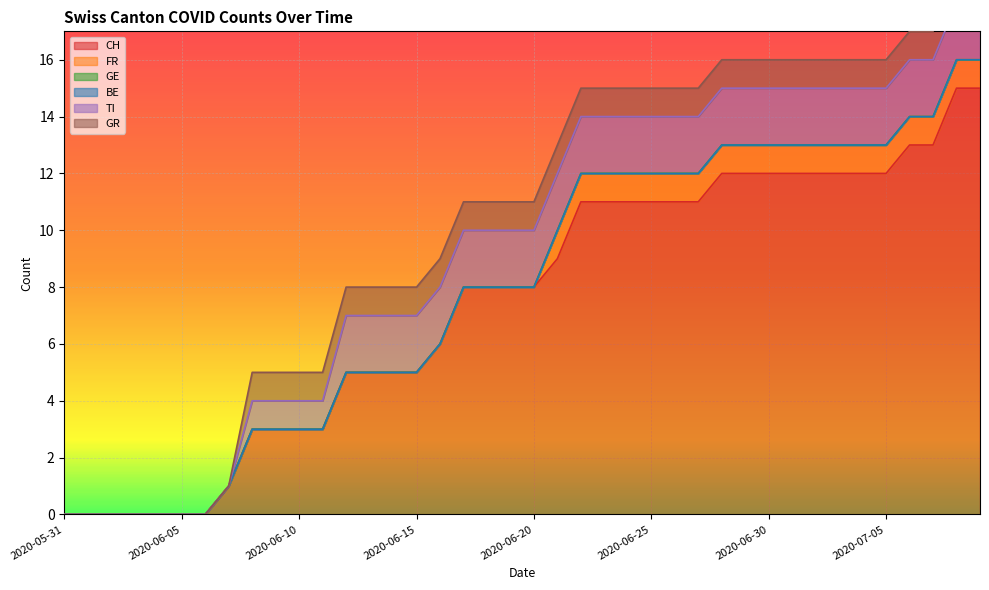

Reading left to right, transcribe all the data shown in this chart.

CH: 2020-05-31=0	2020-06-01=0	2020-06-02=0	2020-06-03=0	2020-06-04=0	2020-06-05=0	2020-06-06=0	2020-06-07=1	2020-06-08=3	2020-06-09=3	2020-06-10=3	2020-06-11=3	2020-06-12=5	2020-06-13=5	2020-06-14=5	2020-06-15=5	2020-06-16=6	2020-06-17=8	2020-06-18=8	2020-06-19=8	2020-06-20=8	2020-06-21=9	2020-06-22=11	2020-06-23=11	2020-06-24=11	2020-06-25=11	2020-06-26=11	2020-06-27=11	2020-06-28=12	2020-06-29=12	2020-06-30=12	2020-07-01=12	2020-07-02=12	2020-07-03=12	2020-07-04=12	2020-07-05=12	2020-07-06=13	2020-07-07=13	2020-07-08=15	2020-07-09=15
FR: 2020-05-31=0	2020-06-01=0	2020-06-02=0	2020-06-03=0	2020-06-04=0	2020-06-05=0	2020-06-06=0	2020-06-07=0	2020-06-08=0	2020-06-09=0	2020-06-10=0	2020-06-11=0	2020-06-12=0	2020-06-13=0	2020-06-14=0	2020-06-15=0	2020-06-16=0	2020-06-17=0	2020-06-18=0	2020-06-19=0	2020-06-20=0	2020-06-21=1	2020-06-22=1	2020-06-23=1	2020-06-24=1	2020-06-25=1	2020-06-26=1	2020-06-27=1	2020-06-28=1	2020-06-29=1	2020-06-30=1	2020-07-01=1	2020-07-02=1	2020-07-03=1	2020-07-04=1	2020-07-05=1	2020-07-06=1	2020-07-07=1	2020-07-08=1	2020-07-09=1
GE: 2020-05-31=0	2020-06-01=0	2020-06-02=0	2020-06-03=0	2020-06-04=0	2020-06-05=0	2020-06-06=0	2020-06-07=0	2020-06-08=0	2020-06-09=0	2020-06-10=0	2020-06-11=0	2020-06-12=0	2020-06-13=0	2020-06-14=0	2020-06-15=0	2020-06-16=0	2020-06-17=0	2020-06-18=0	2020-06-19=0	2020-06-20=0	2020-06-21=0	2020-06-22=0	2020-06-23=0	2020-06-24=0	2020-06-25=0	2020-06-26=0	2020-06-27=0	2020-06-28=0	2020-06-29=0	2020-06-30=0	2020-07-01=0	2020-07-02=0	2020-07-03=0	2020-07-04=0	2020-07-05=0	2020-07-06=0	2020-07-07=0	2020-07-08=0	2020-07-09=0
BE: 2020-05-31=0	2020-06-01=0	2020-06-02=0	2020-06-03=0	2020-06-04=0	2020-06-05=0	2020-06-06=0	2020-06-07=0	2020-06-08=0	2020-06-09=0	2020-06-10=0	2020-06-11=0	2020-06-12=0	2020-06-13=0	2020-06-14=0	2020-06-15=0	2020-06-16=0	2020-06-17=0	2020-06-18=0	2020-06-19=0	2020-06-20=0	2020-06-21=0	2020-06-22=0	2020-06-23=0	2020-06-24=0	2020-06-25=0	2020-06-26=0	2020-06-27=0	2020-06-28=0	2020-06-29=0	2020-06-30=0	2020-07-01=0	2020-07-02=0	2020-07-03=0	2020-07-04=0	2020-07-05=0	2020-07-06=0	2020-07-07=0	2020-07-08=0	2020-07-09=0
TI: 2020-05-31=0	2020-06-01=0	2020-06-02=0	2020-06-03=0	2020-06-04=0	2020-06-05=0	2020-06-06=0	2020-06-07=0	2020-06-08=1	2020-06-09=1	2020-06-10=1	2020-06-11=1	2020-06-12=2	2020-06-13=2	2020-06-14=2	2020-06-15=2	2020-06-16=2	2020-06-17=2	2020-06-18=2	2020-06-19=2	2020-06-20=2	2020-06-21=2	2020-06-22=2	2020-06-23=2	2020-06-24=2	2020-06-25=2	2020-06-26=2	2020-06-27=2	2020-06-28=2	2020-06-29=2	2020-06-30=2	2020-07-01=2	2020-07-02=2	2020-07-03=2	2020-07-04=2	2020-07-05=2	2020-07-06=2	2020-07-07=2	2020-07-08=2	2020-07-09=2
GR: 2020-05-31=0	2020-06-01=0	2020-06-02=0	2020-06-03=0	2020-06-04=0	2020-06-05=0	2020-06-06=0	2020-06-07=0	2020-06-08=1	2020-06-09=1	2020-06-10=1	2020-06-11=1	2020-06-12=1	2020-06-13=1	2020-06-14=1	2020-06-15=1	2020-06-16=1	2020-06-17=1	2020-06-18=1	2020-06-19=1	2020-06-20=1	2020-06-21=1	2020-06-22=1	2020-06-23=1	2020-06-24=1	2020-06-25=1	2020-06-26=1	2020-06-27=1	2020-06-28=1	2020-06-29=1	2020-06-30=1	2020-07-01=1	2020-07-02=1	2020-07-03=1	2020-07-04=1	2020-07-05=1	2020-07-06=1	2020-07-07=1	2020-07-08=1	2020-07-09=1